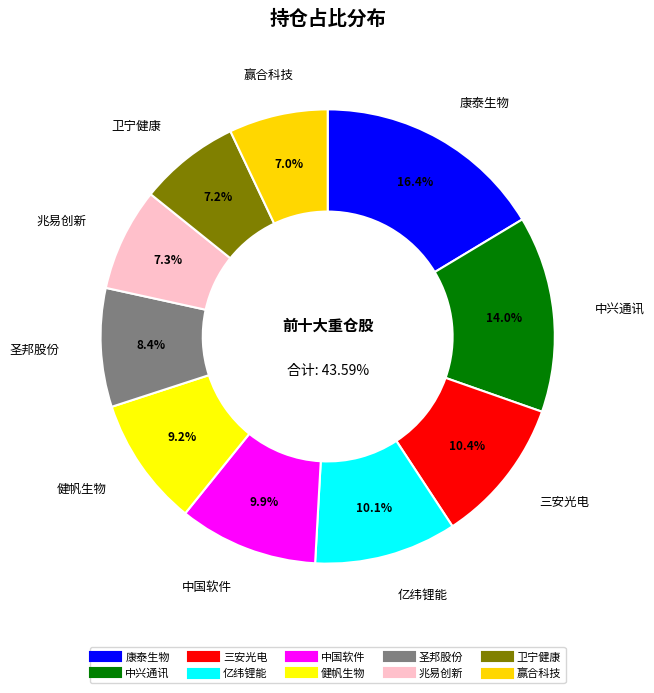

What percentage is NOT represented by 卫宁健康?

92.8%